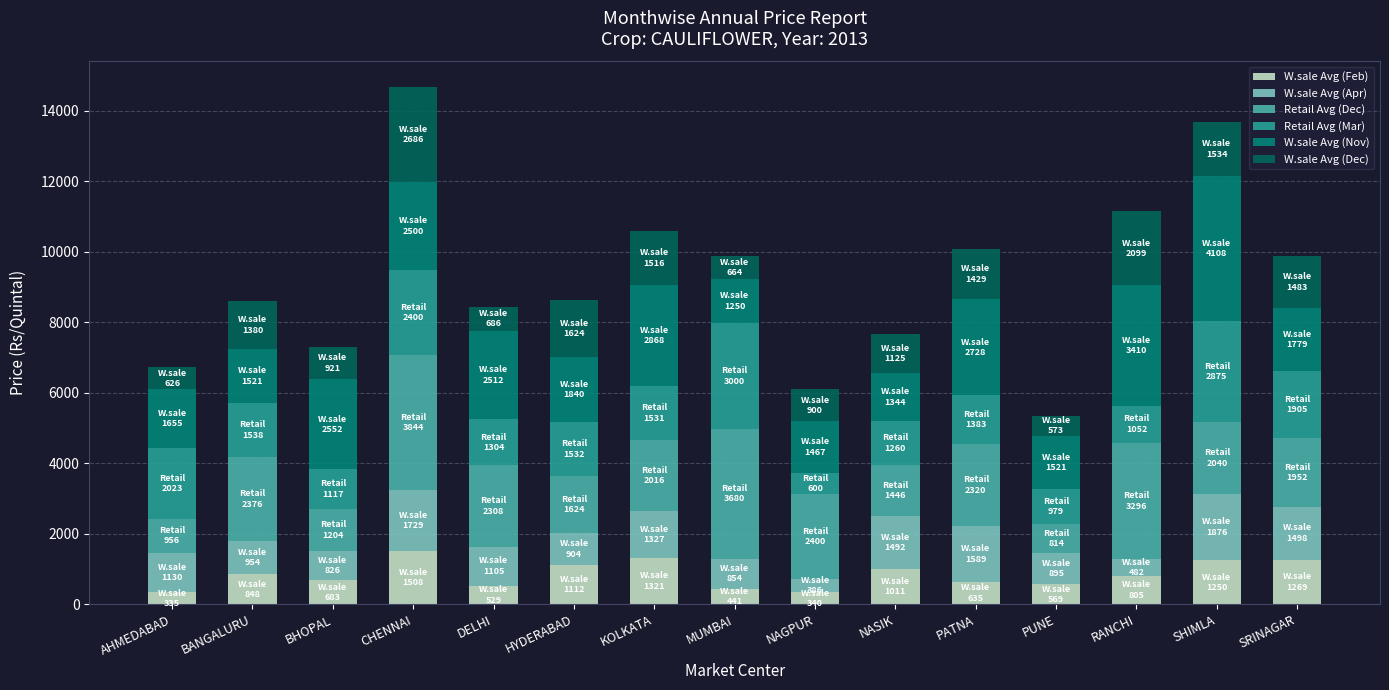

What are all the series names shown in the legend?

W.sale Avg (Feb), W.sale Avg (Apr), Retail Avg (Dec), Retail Avg (Mar), W.sale Avg (Nov), W.sale Avg (Dec)